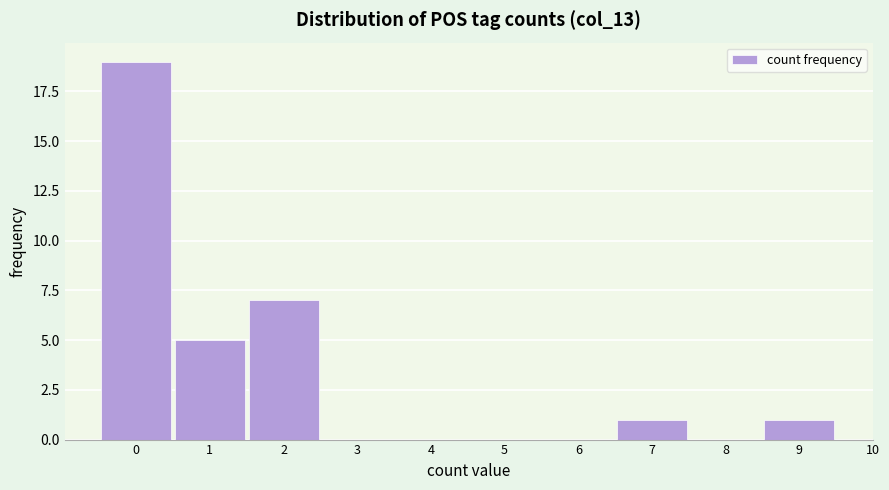

Over which range of the x-axis is the bar tallest?

-0.5 to 0.5